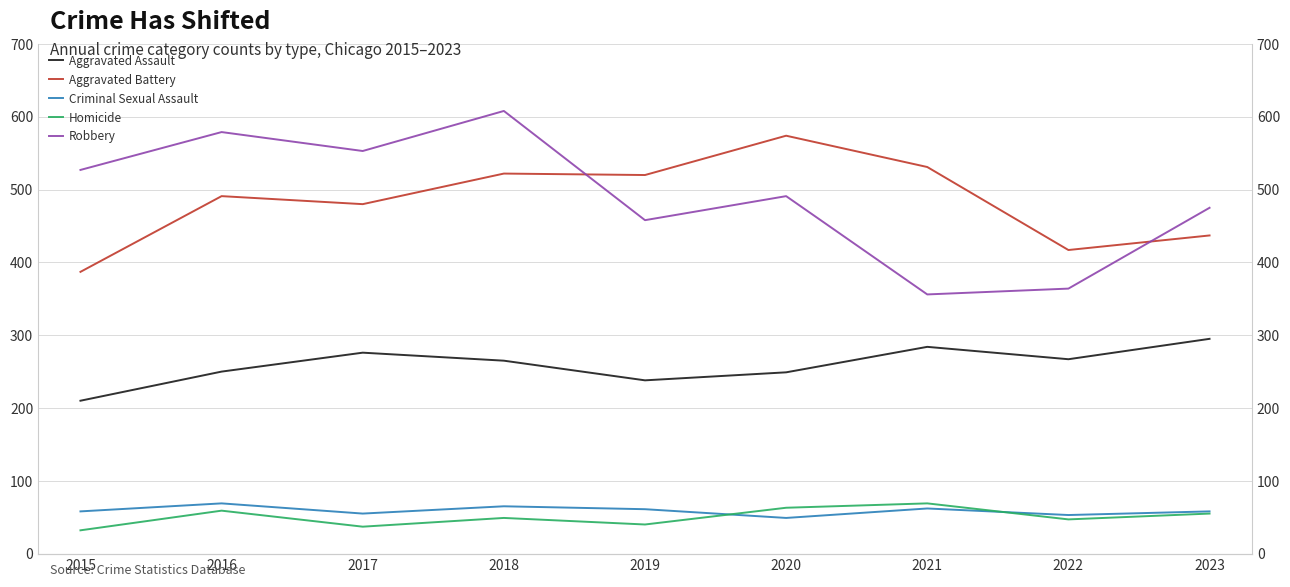

What is the value of the Criminal Sexual Assault point at the 4th from the left?

65